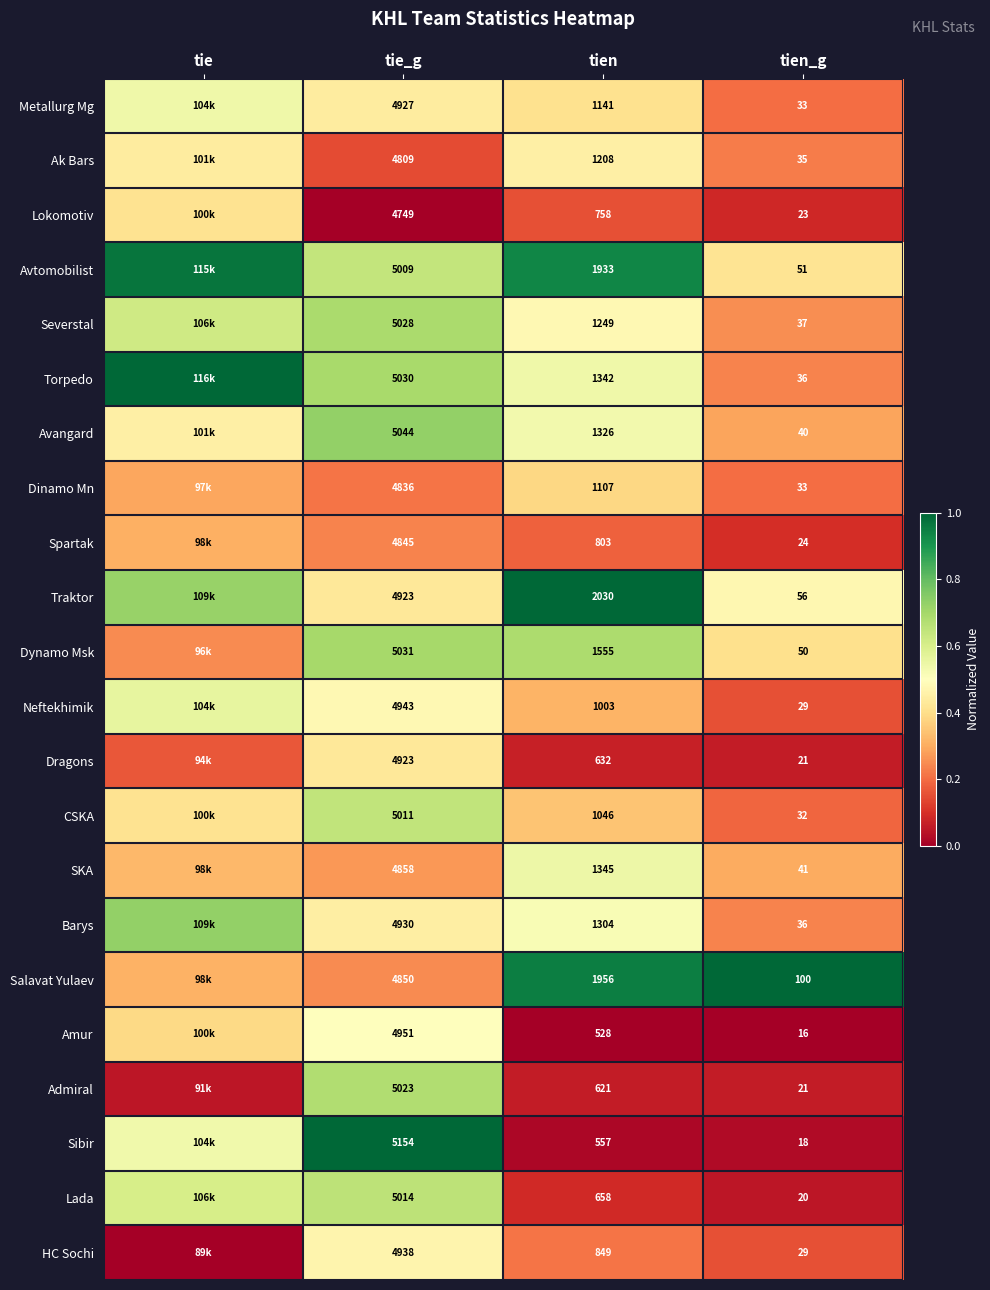

Which series changed the most between tien and tien_g?

Traktor